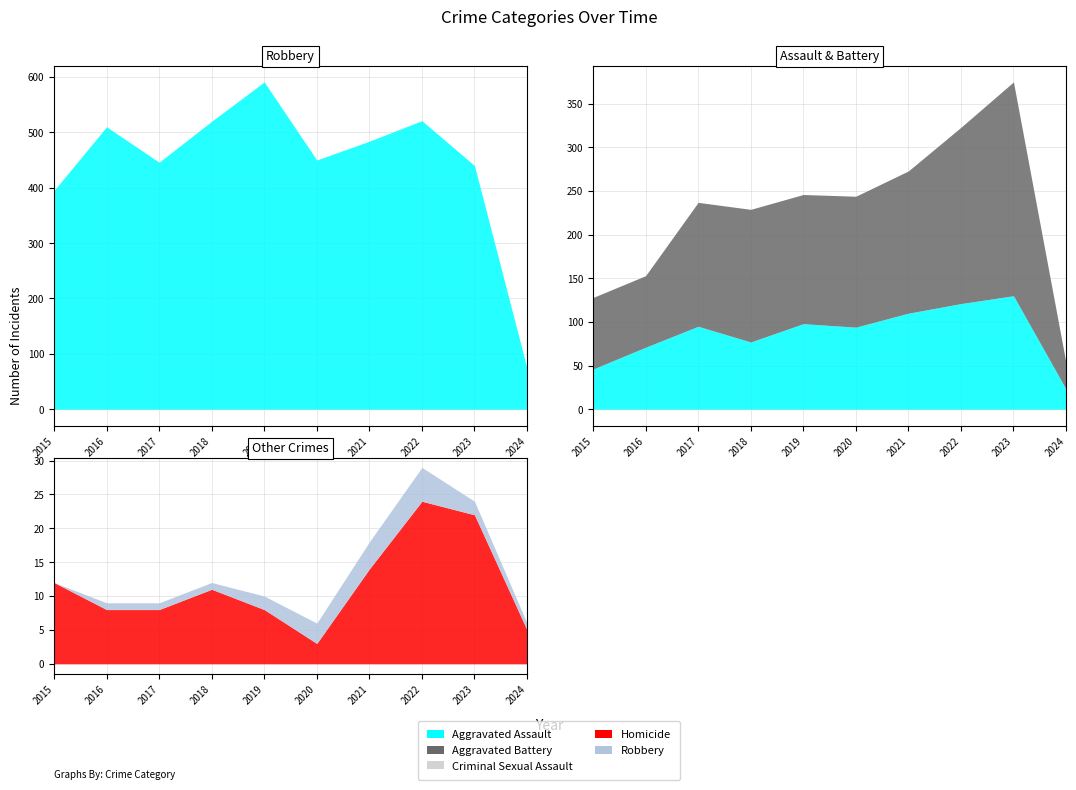

At which label does Aggravated Assault first exceed 95?

2019